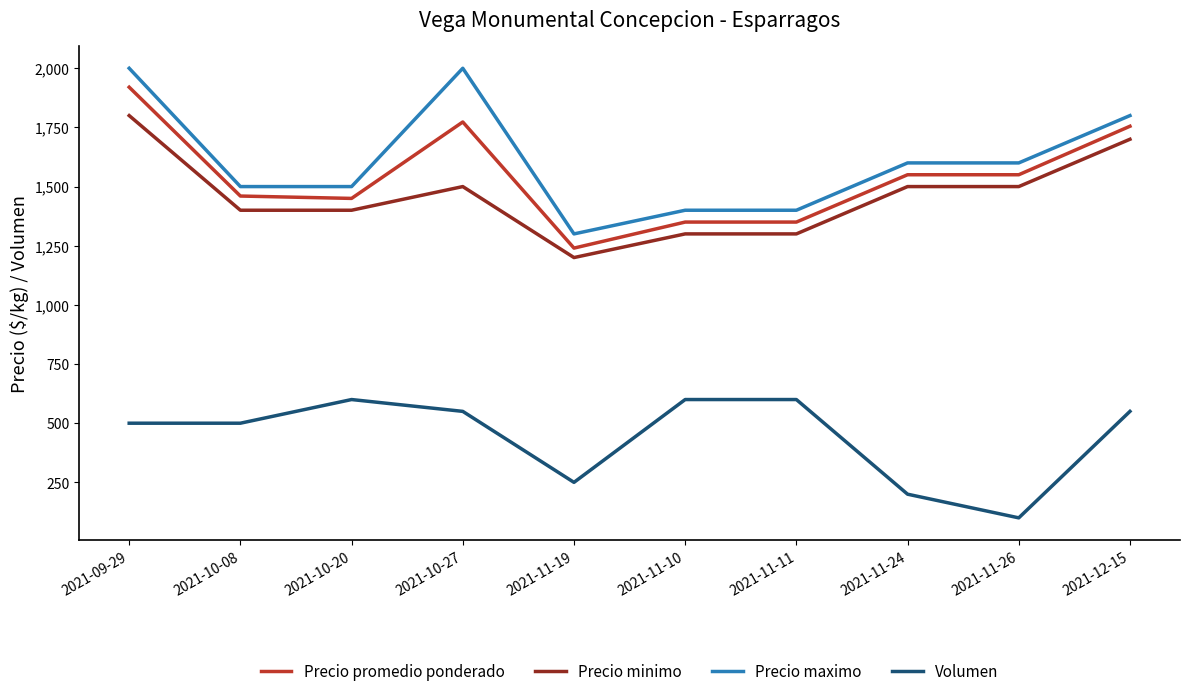

Which category has the lowest value in the Volumen series?

2021-11-26